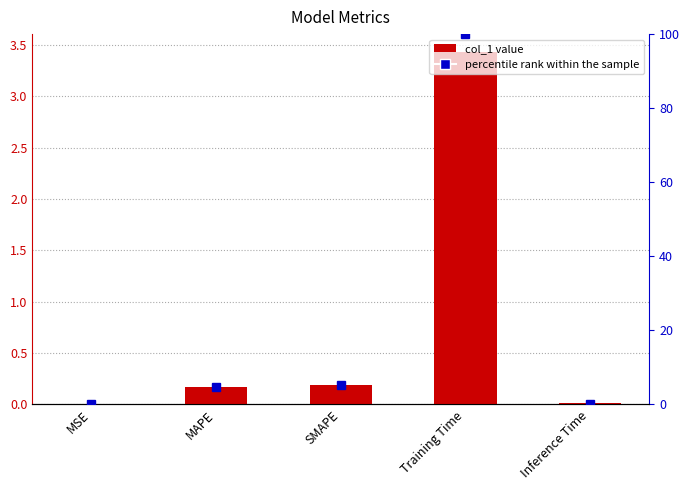

Where does the percentile rank series first go above 4?

MAPE